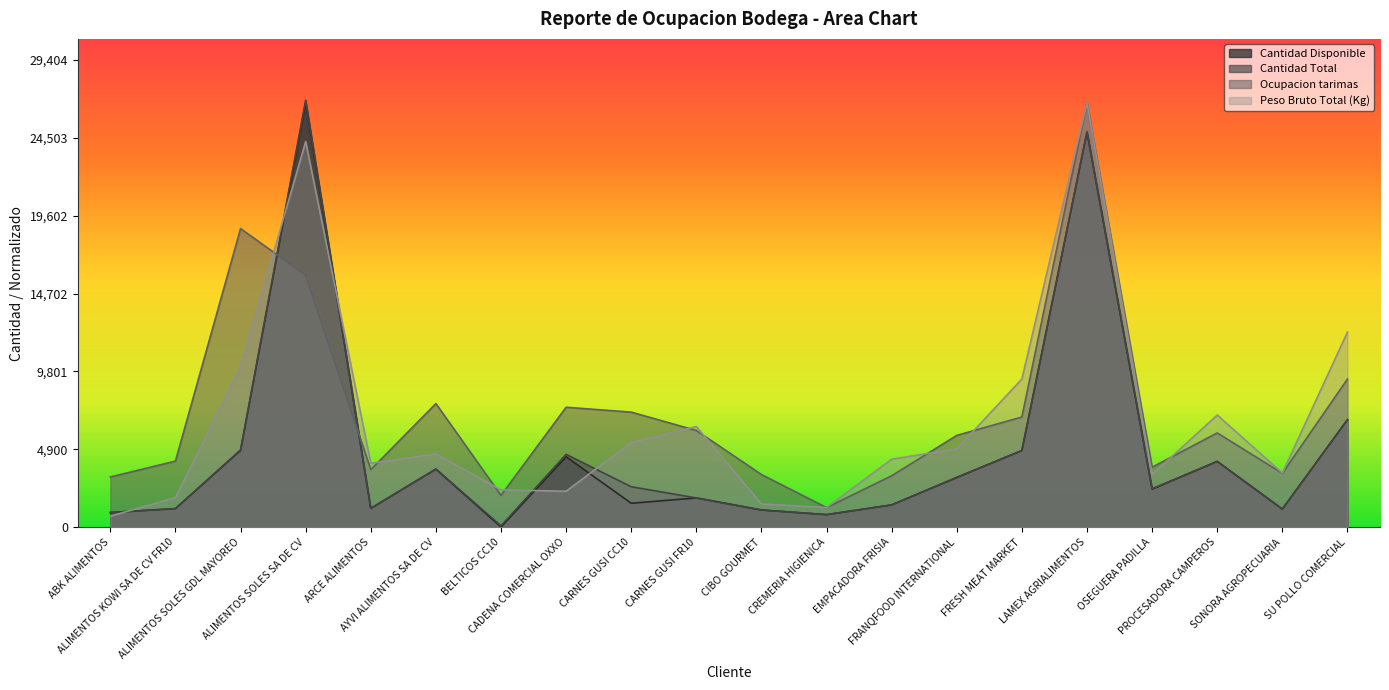

Rank the series at CARNES GUSI FR10 from lowest to highest value.

Cantidad Disponible, Cantidad Total, Ocupacion tarimas, Peso Bruto Total (Kg)